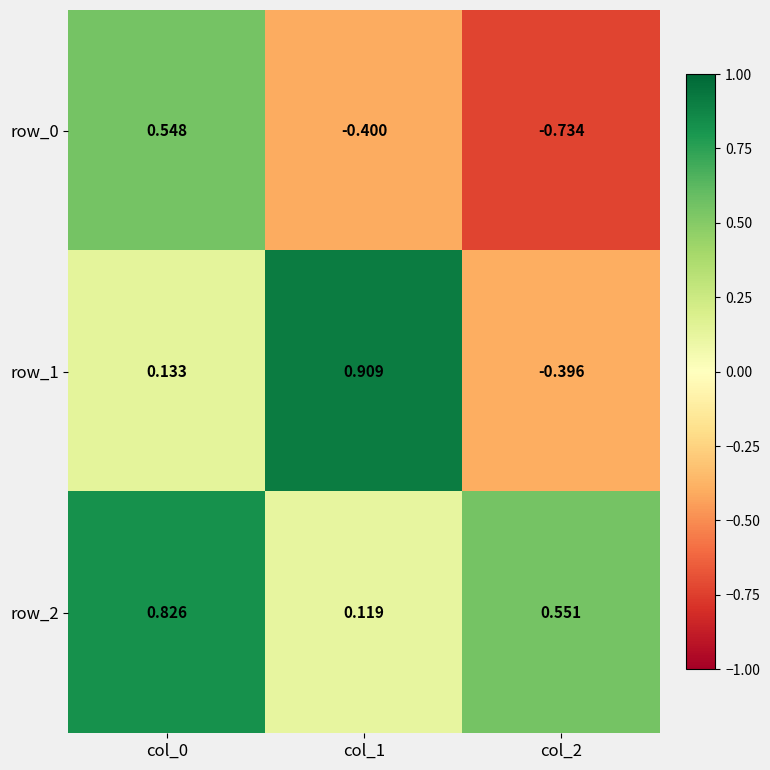

Count the row_2 values in the range 0 to 1.

3